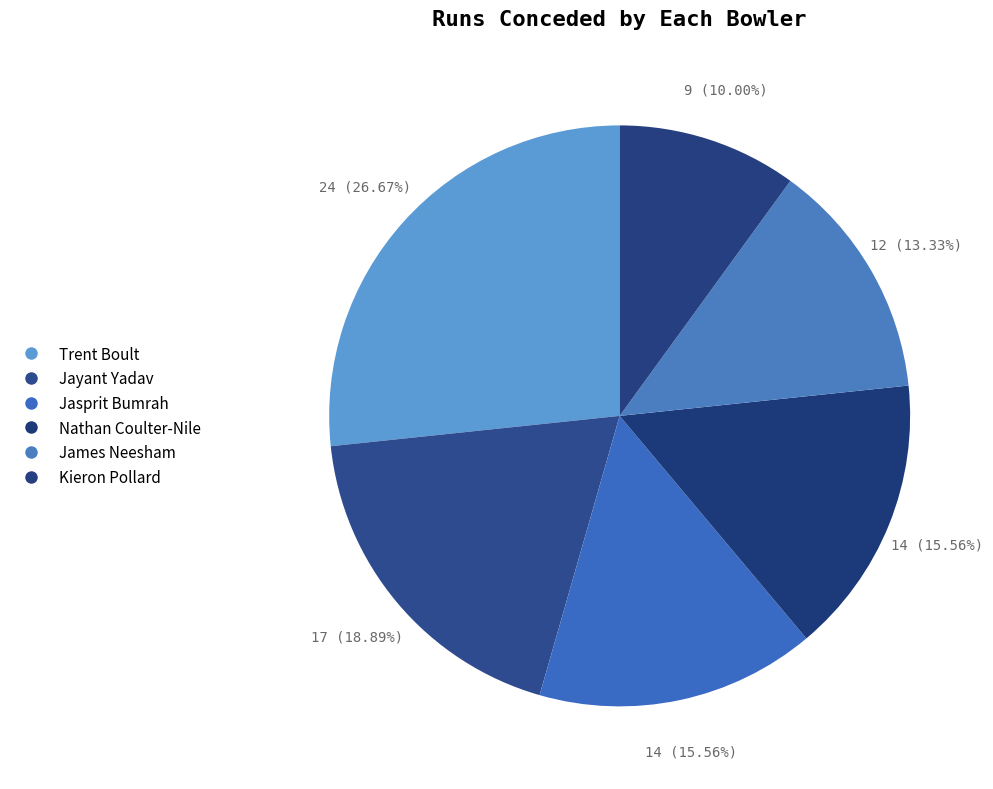

How many slices are in this pie chart?

6